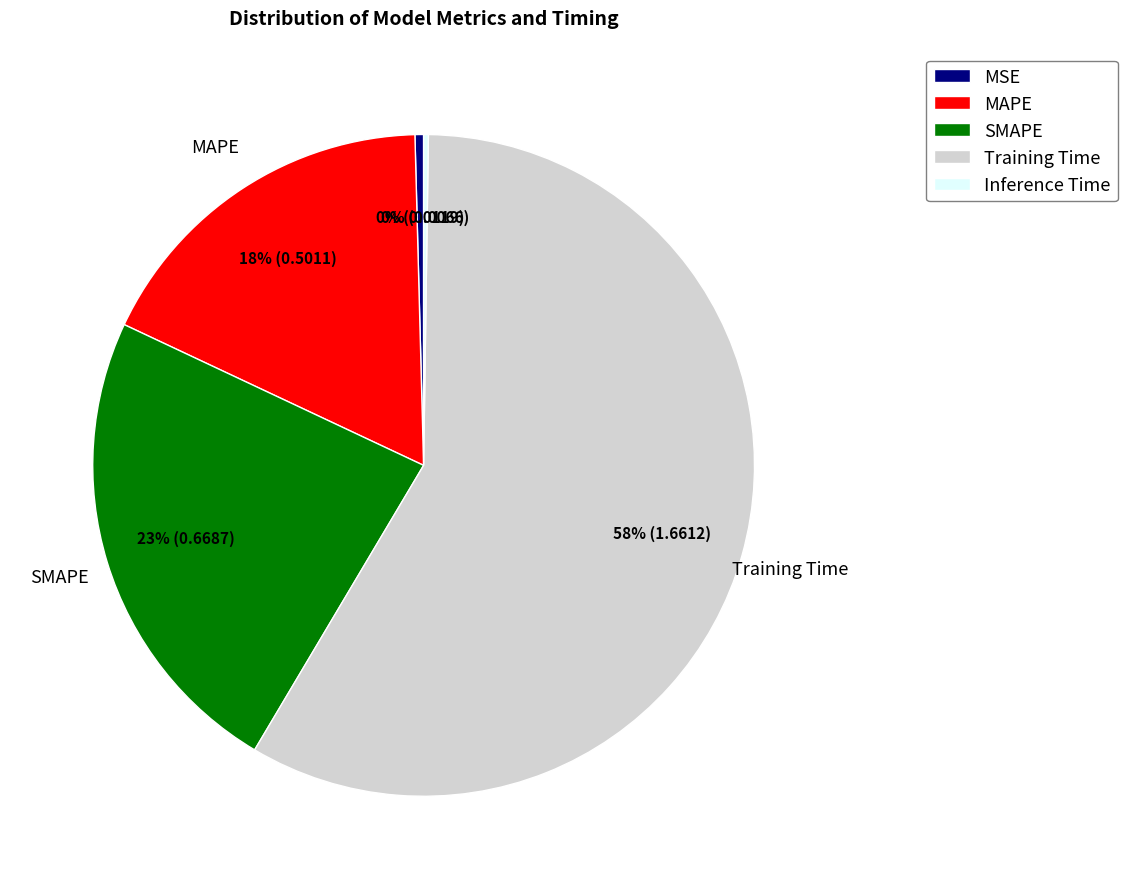

To the nearest percent, what is the combined percentage of MSE and Training Time?

59%